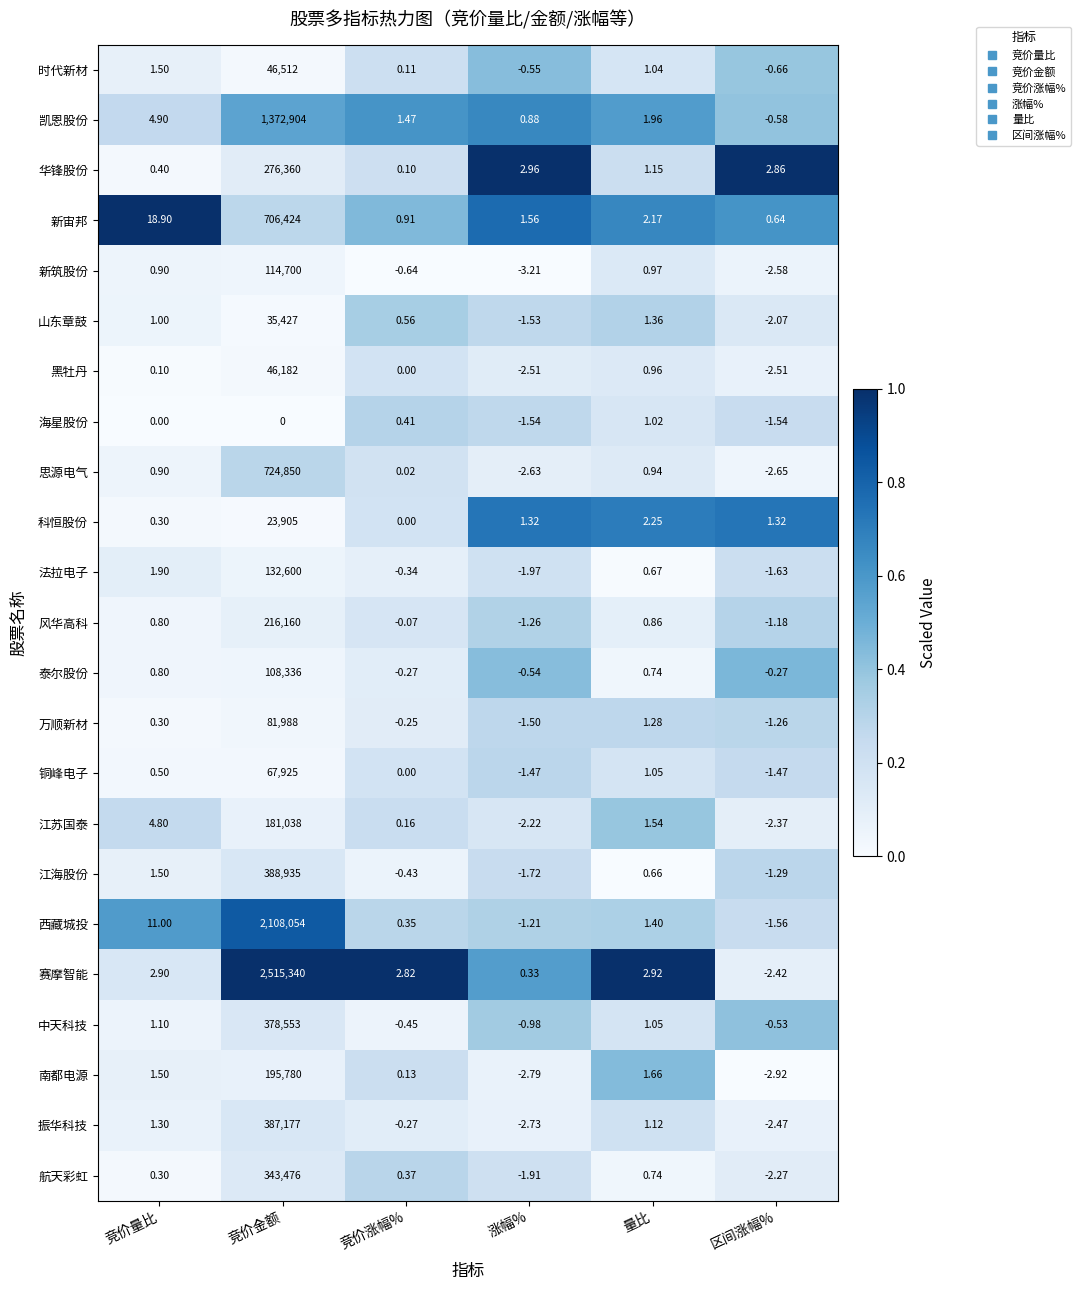

Between 竞价金额 and 量比, which series saw the biggest shift?

赛摩智能